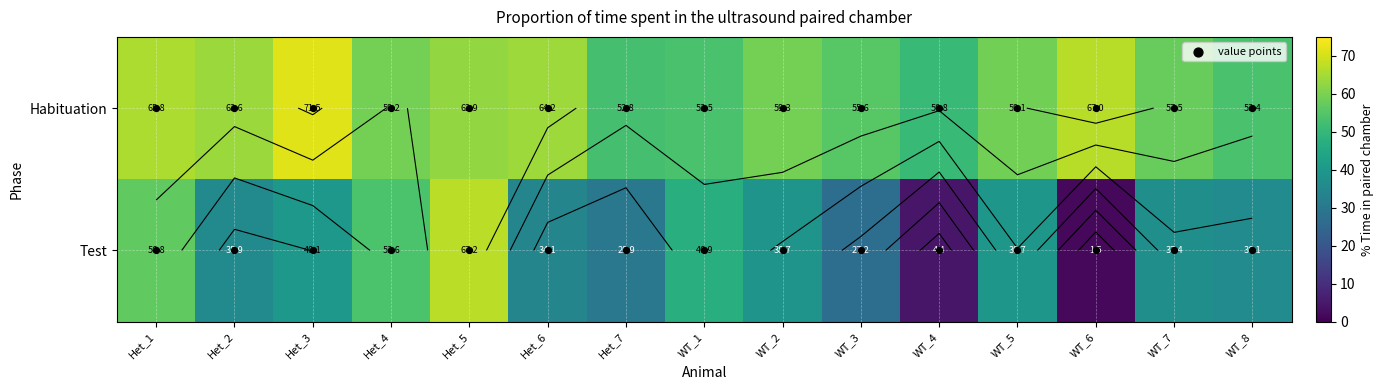

Reading left to right, extract all data points from this chart.

Habituation: Het_1=65.8	Het_2=63.6	Het_3=71.5	Het_4=59.2	Het_5=62.9	Het_6=64.2	Het_7=52.8	WT_1=53.5	WT_2=59.3	WT_3=55.6	WT_4=50.8	WT_5=59.1	WT_6=67.0	WT_7=57.5	WT_8=53.4
Test: Het_1=56.8	Het_2=35.9	Het_3=40.1	Het_4=53.6	Het_5=67.2	Het_6=34.1	Het_7=29.9	WT_1=46.9	WT_2=38.7	WT_3=27.2	WT_4=4.4	WT_5=39.7	WT_6=1.5	WT_7=37.4	WT_8=36.1